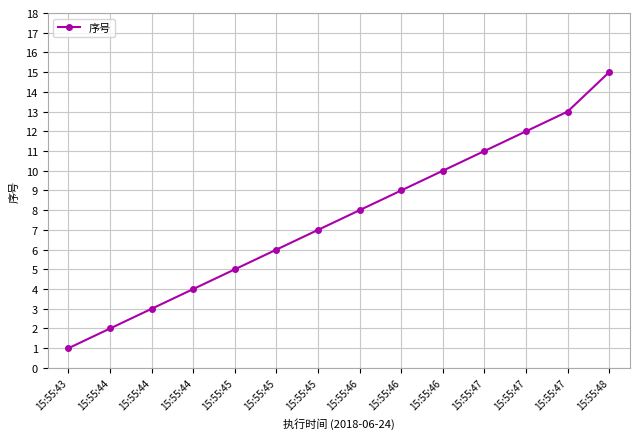

Between 15:55:46 and 15:55:45, which is larger?

15:55:46